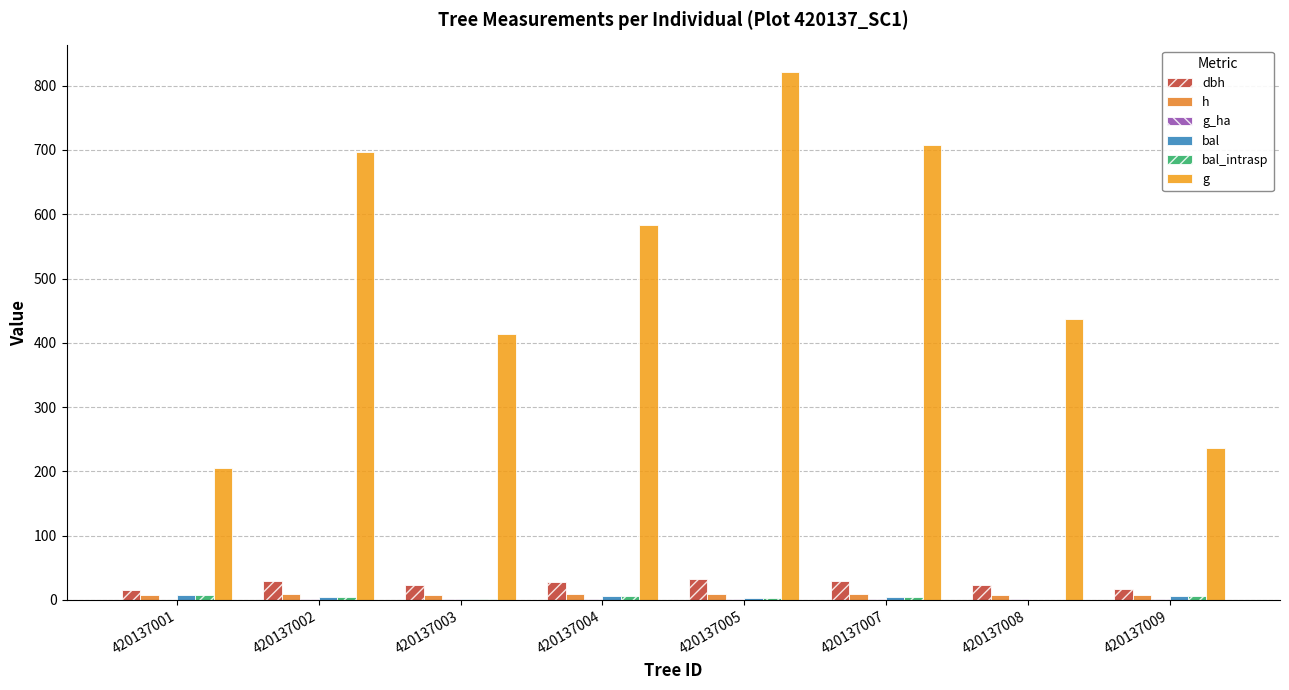

Are the bars horizontal?

No